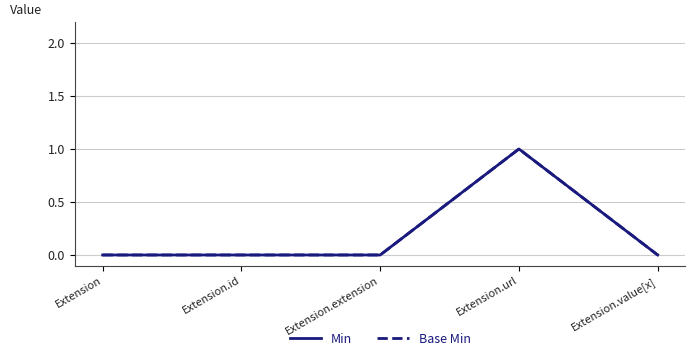

Does the chart have visible grid lines?

Yes